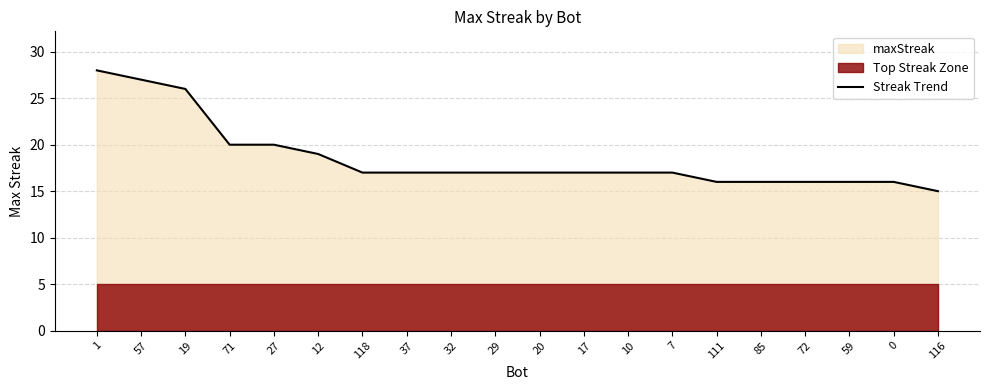

What is the difference between the values at 1 and 7?

11